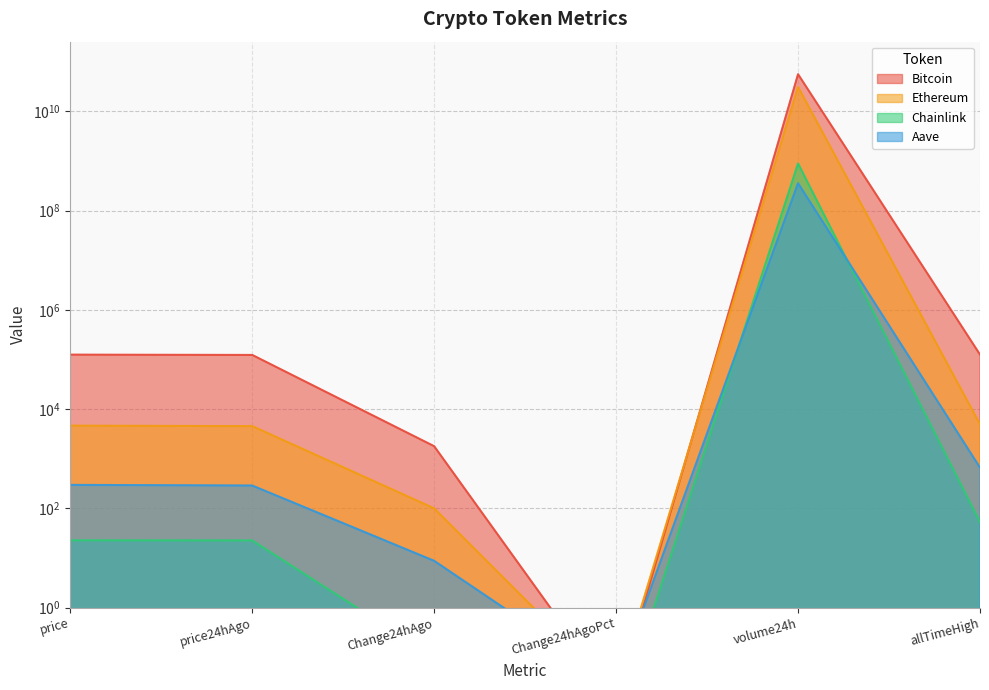

What position from the right is allTimeHigh?

1